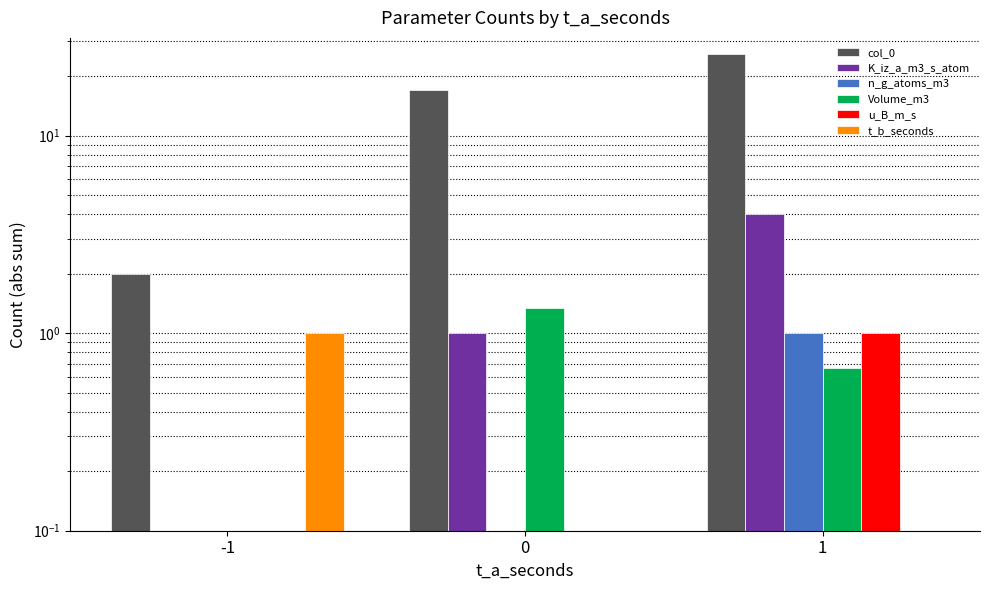

Is the value of u_B_m_s at 1 greater than the value of t_b_seconds at 0?

Yes